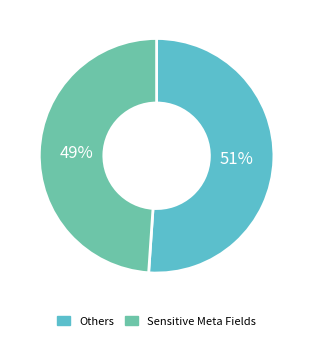

How many slices are in this pie chart?

2